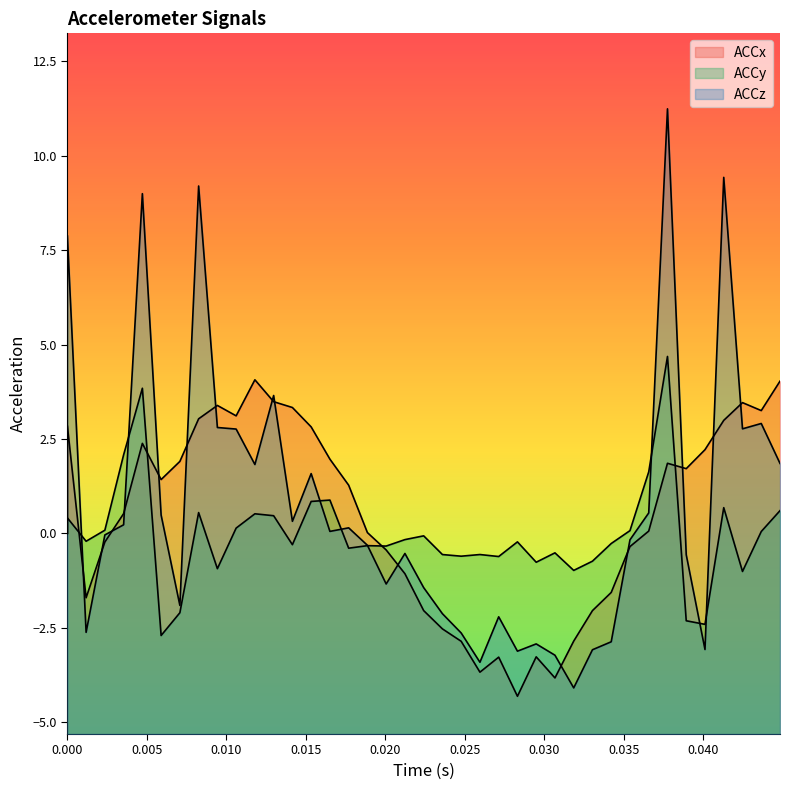

True or false: ACCx and ACCy cross at least once.

True